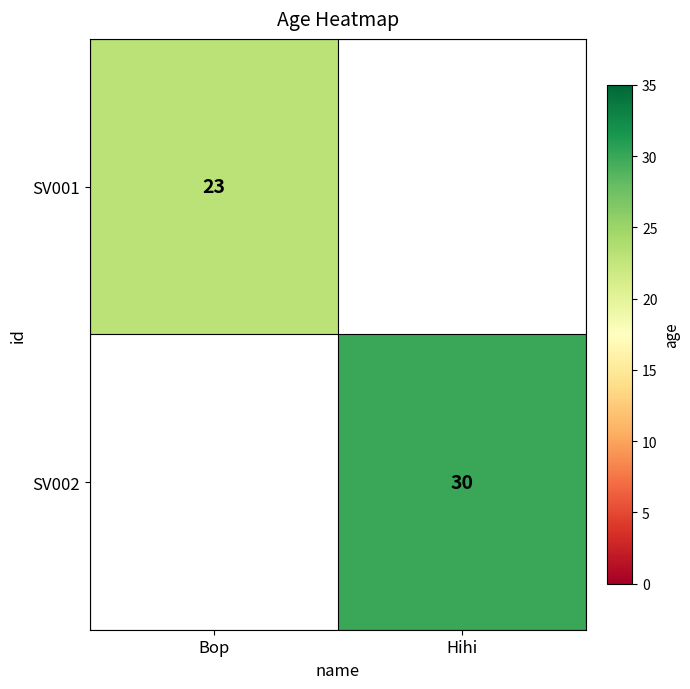

At which category does the chart reach its peak across all series?

Hihi